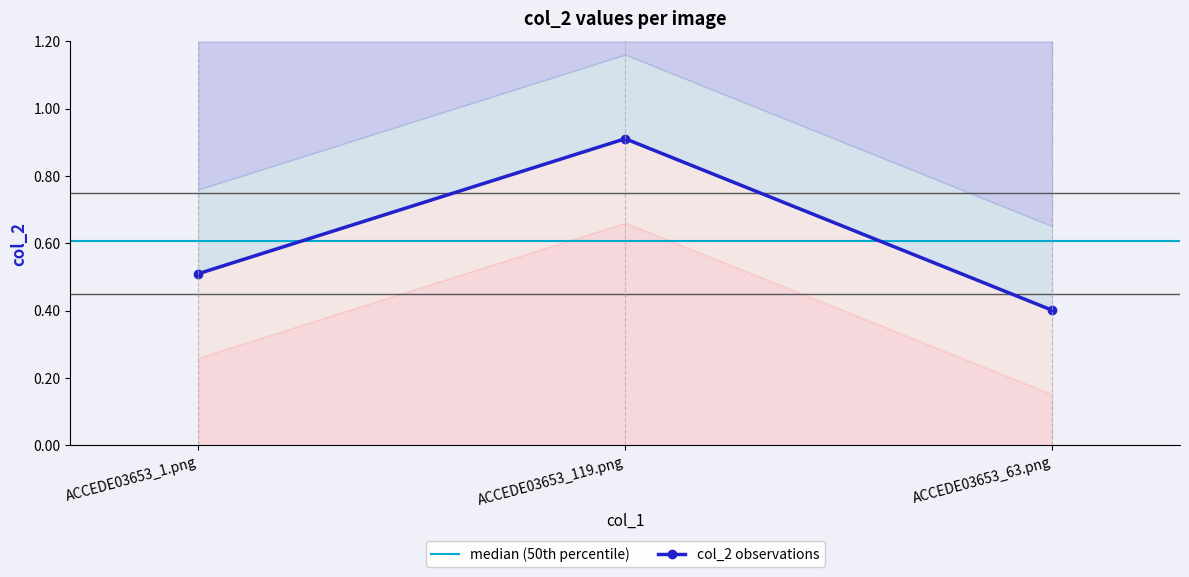

What is the greatest value displayed?

0.9